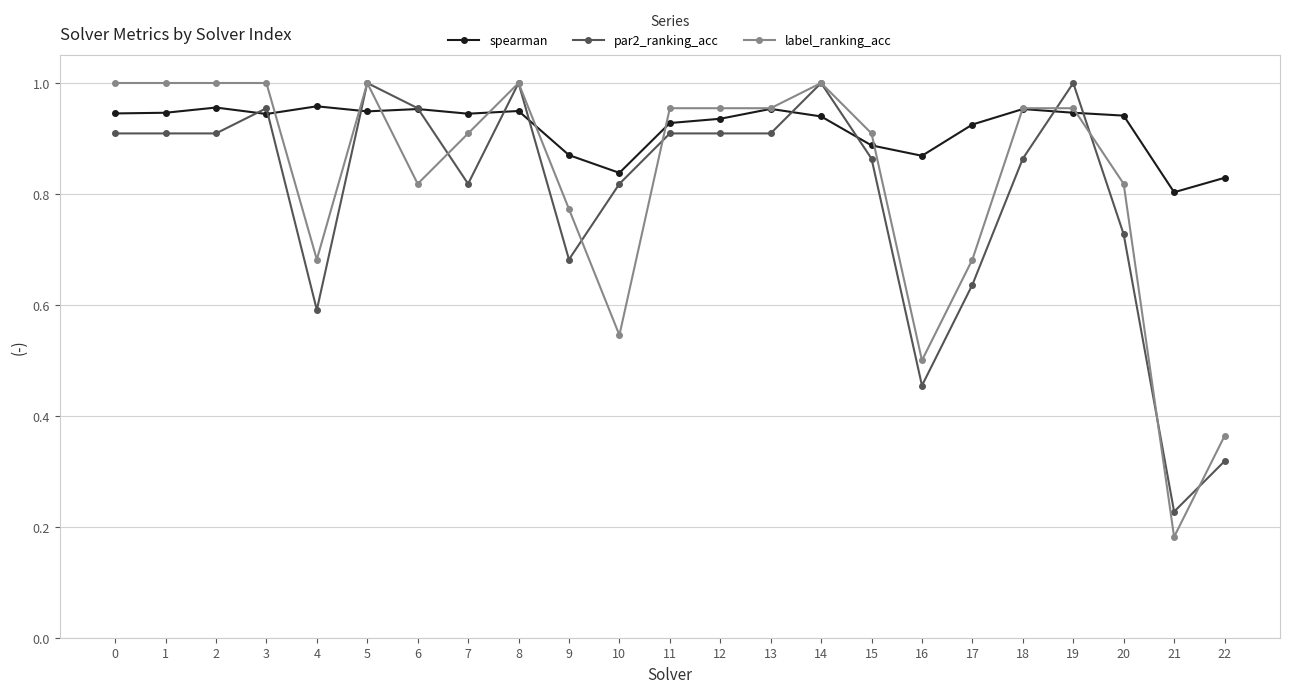

True or false: label_ranking_acc and spearman cross at least once.

True